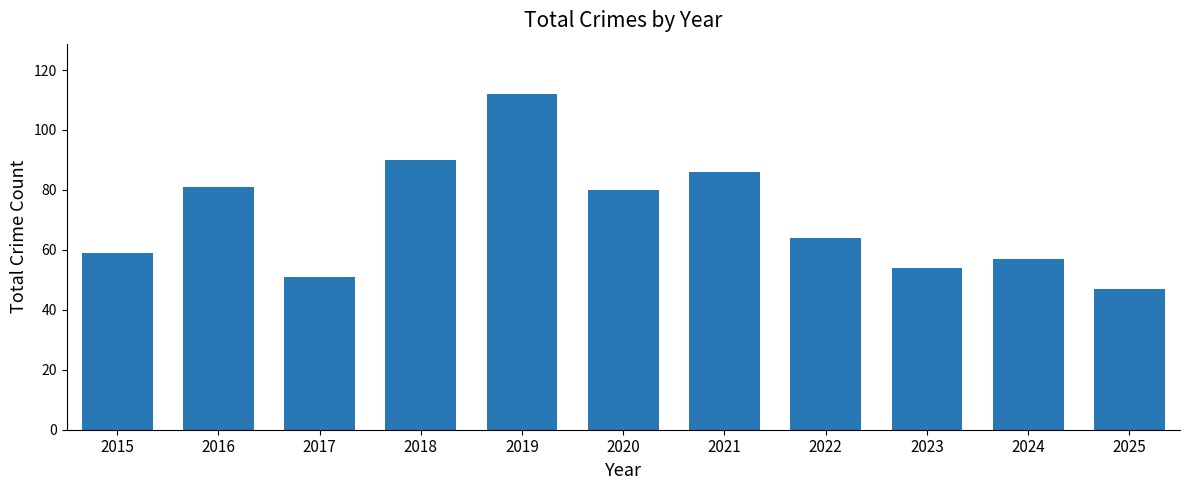

What is the sum of all values?

781